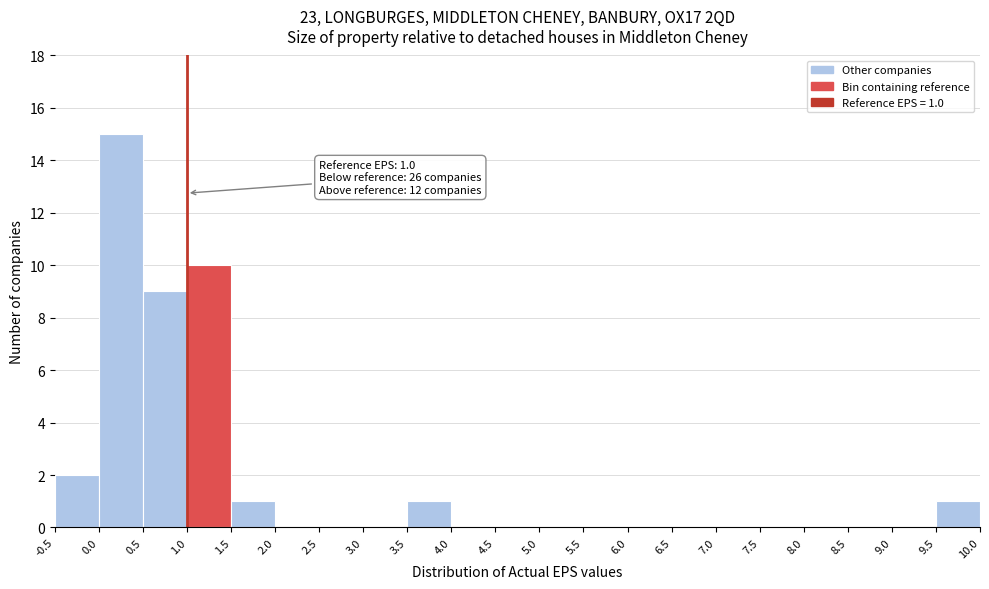

Which range on the x-axis has the tallest bar?

0.0 to 0.5